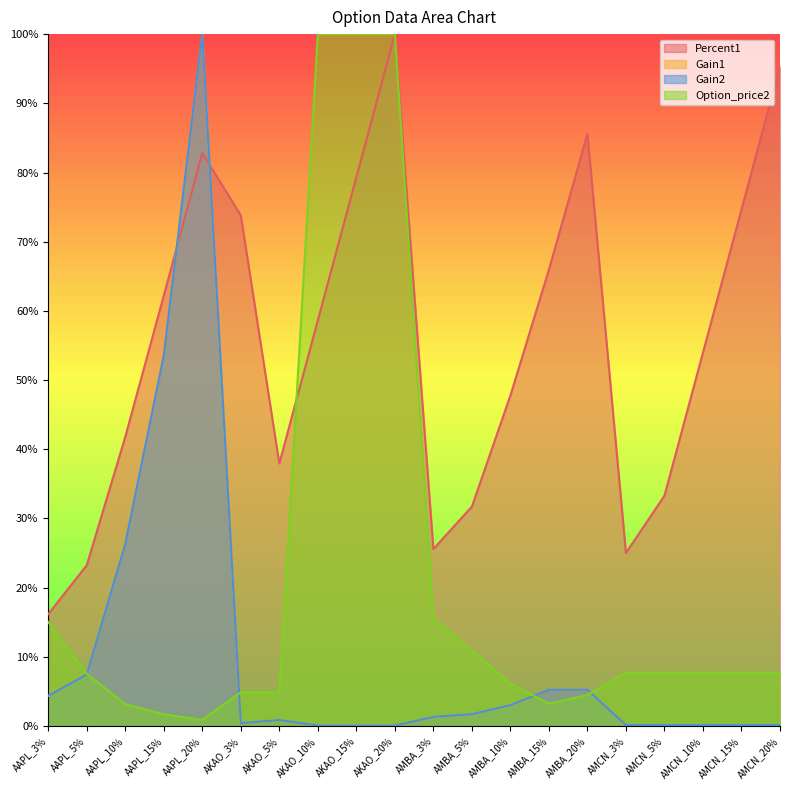

At AMCN_3%, list the series in order from smallest to largest.

Gain1, Gain2, Option_price2, Percent1